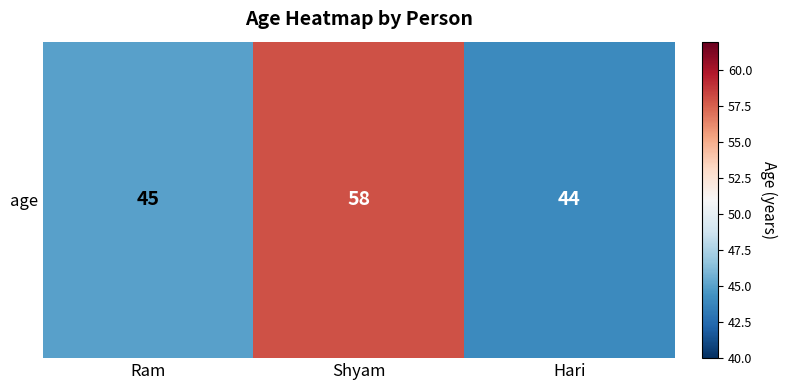

What is the ratio of the value at Shyam to the value at Ram?

1.3